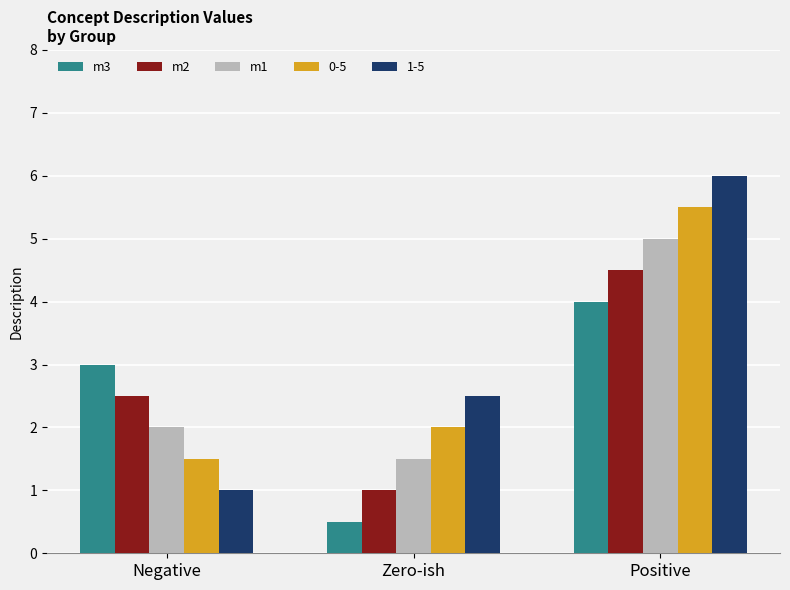

The m2 series shows 0.3 at Zero-ish. True or false?

False